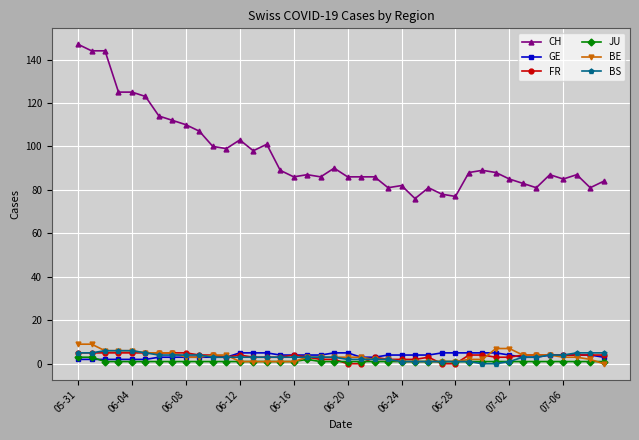

Which series has the largest range (max minus min)?

CH